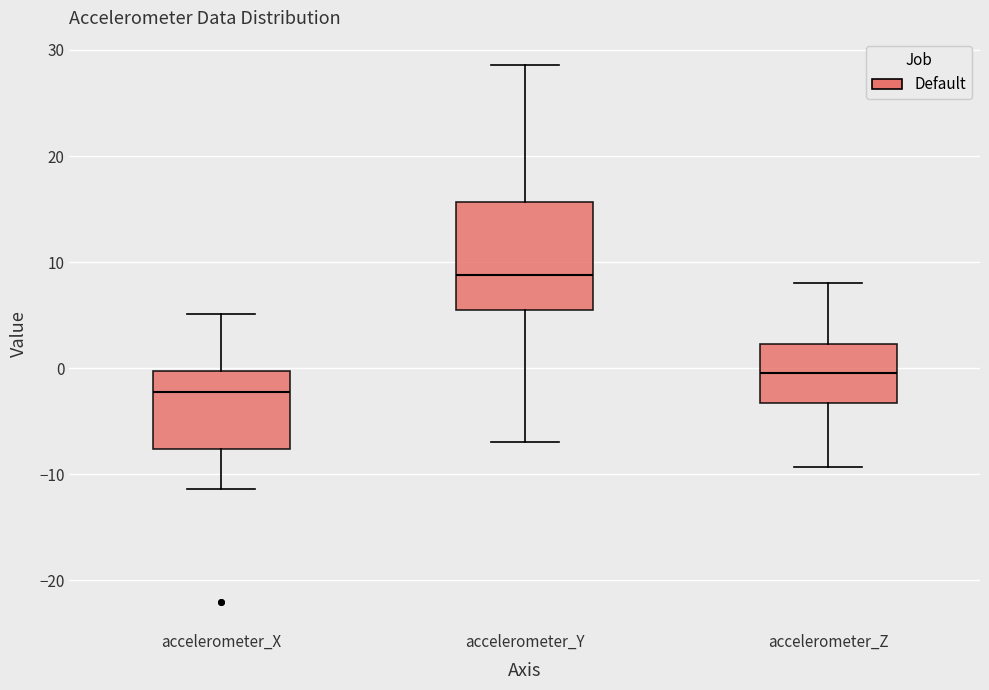

Where is the lower edge of the box for accelerometer_X on the y-axis? The values are not printed on the chart, so give them approximately, as read against the axis.

-8